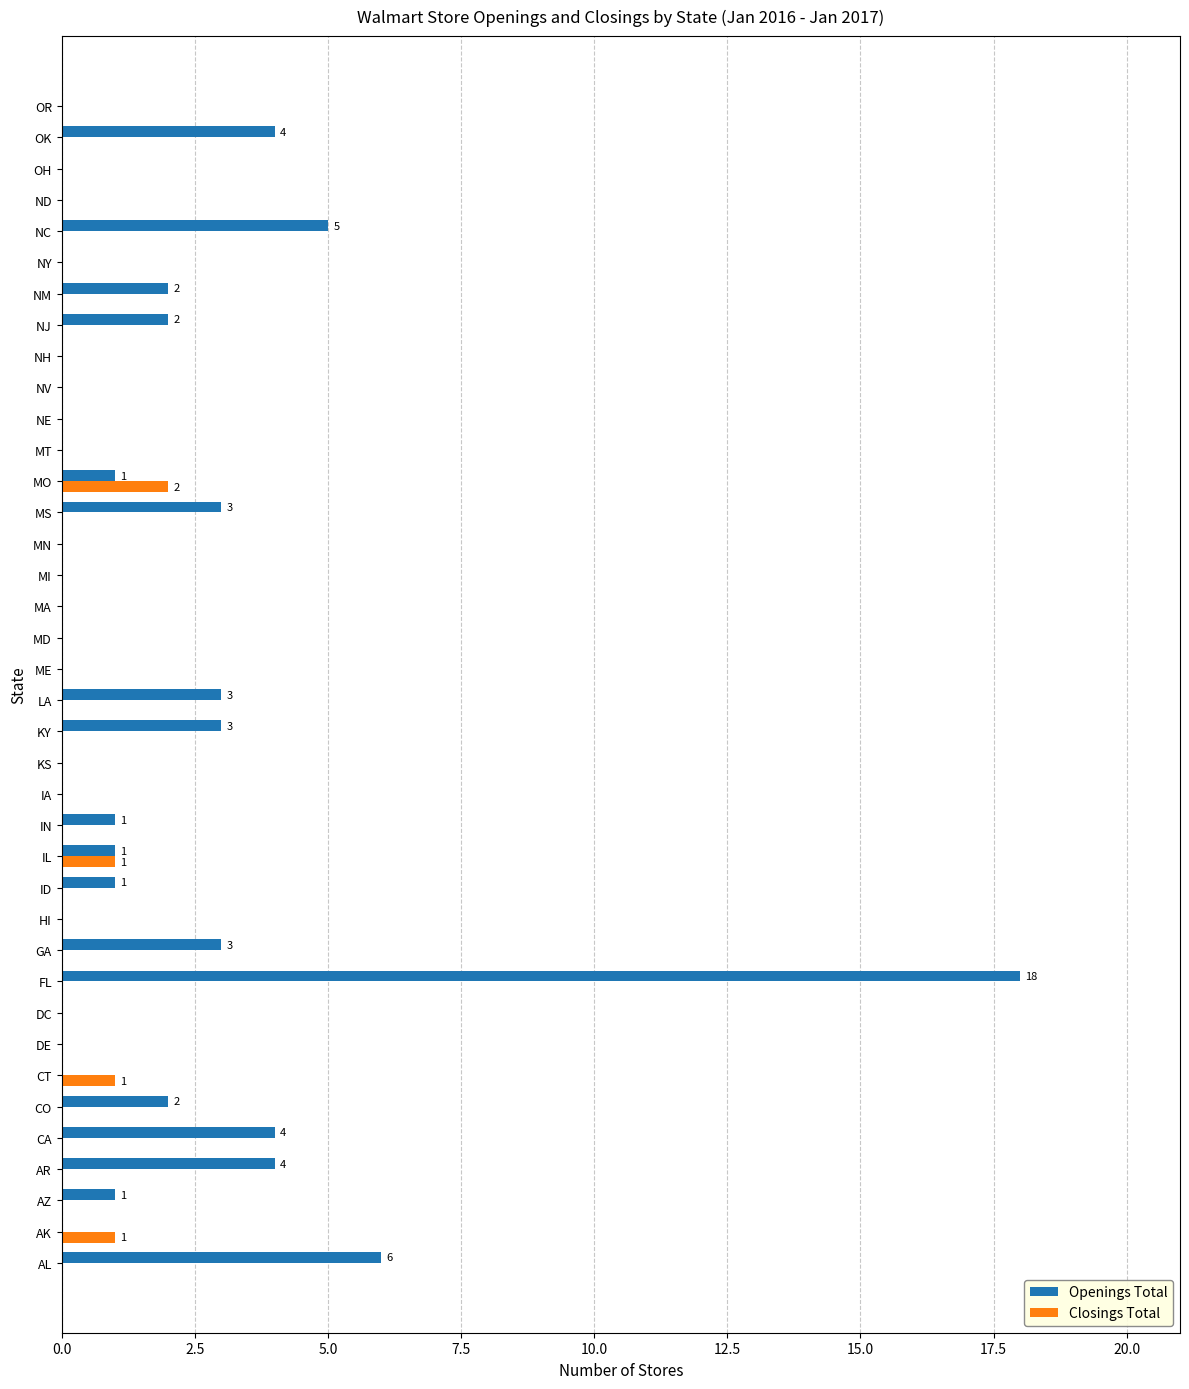

What is the total value across all series at MS?

3